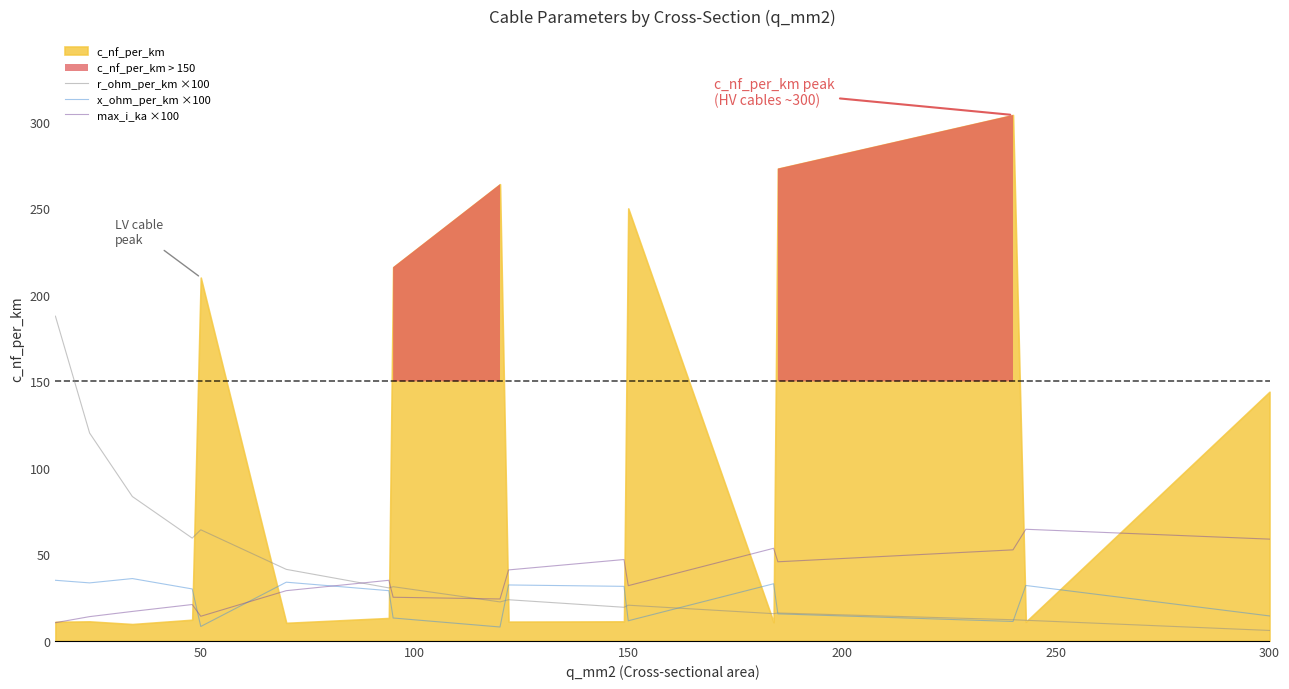

True or false: max_i_ka ×100 and r_ohm_per_km ×100 cross at least once.

True